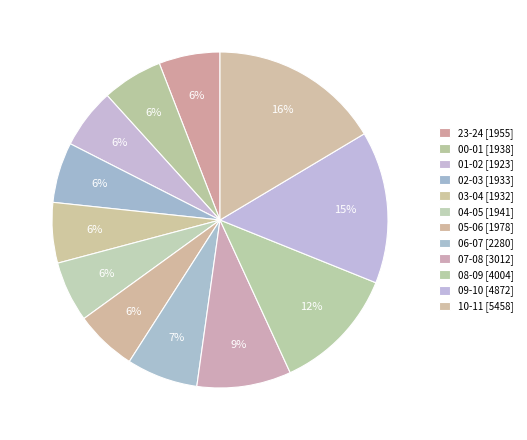

The 04-05 slice represents 6% of the pie. True or false?

True